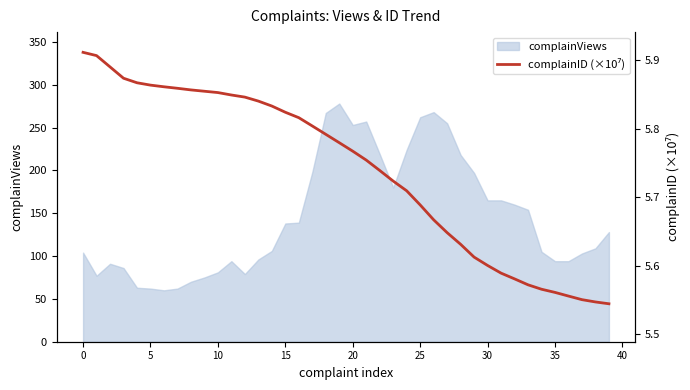

What is the highest value of the complainViews series?

278